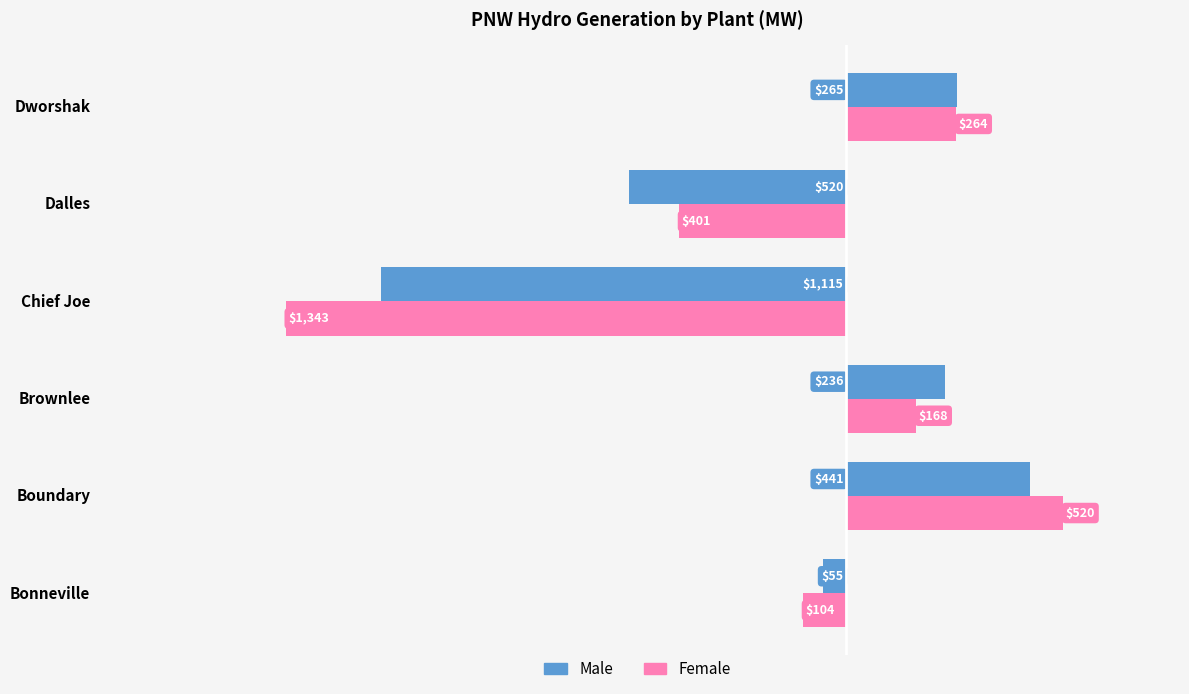

What is the approximate value of Female at Brownlee?

167.6